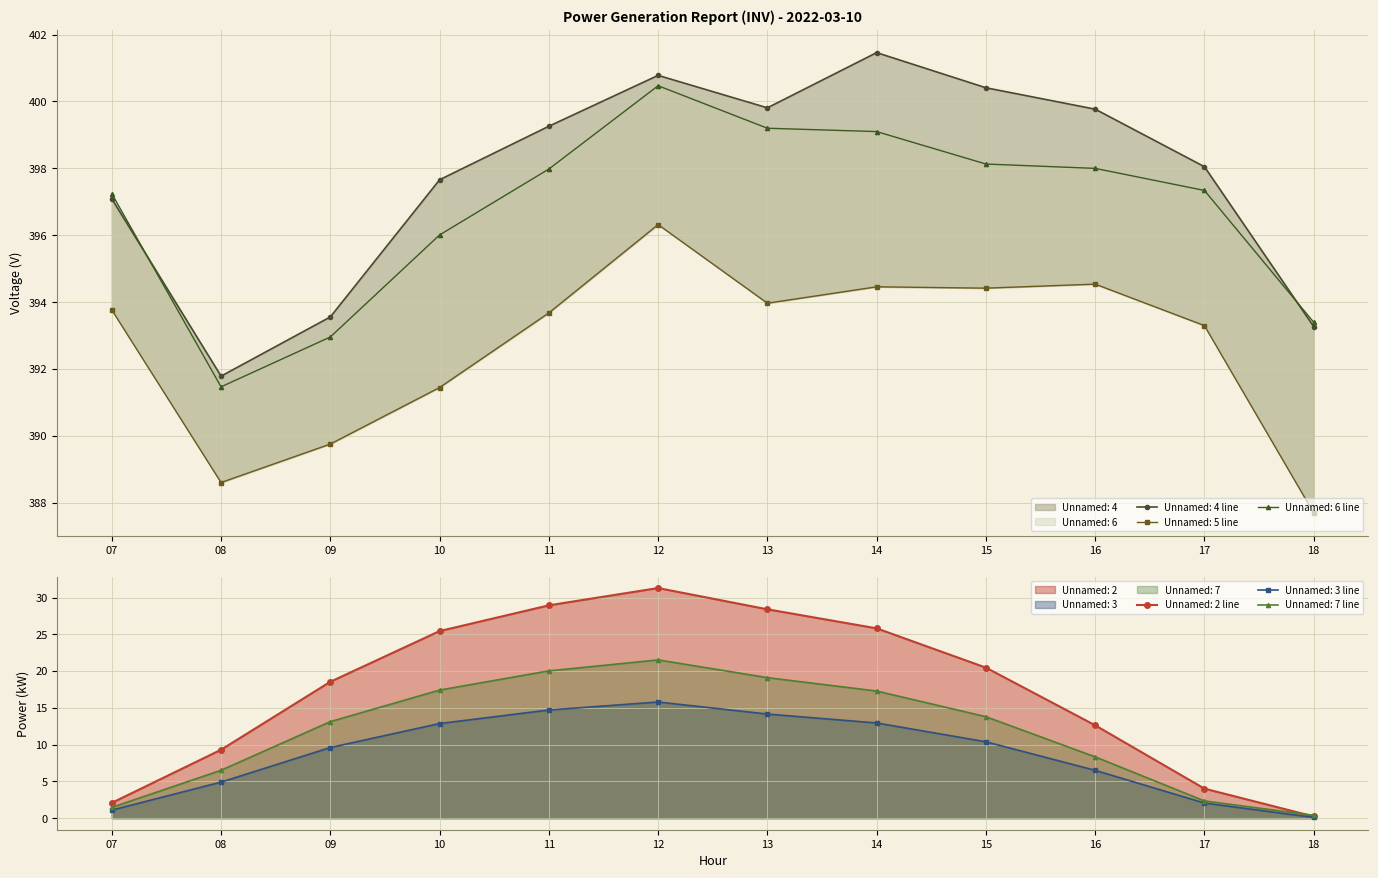

What is the difference between the maximum and minimum values in the Unnamed: 5 series?

8.6